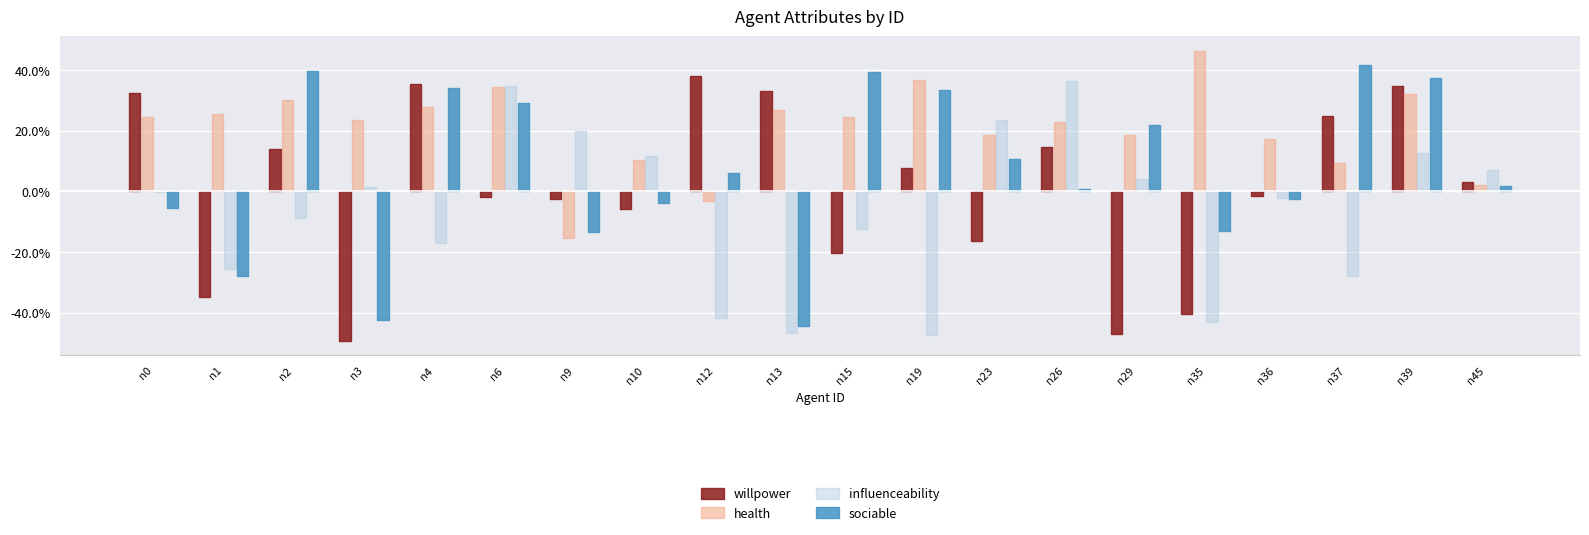

Is this an area chart (filled region under the line)?

No